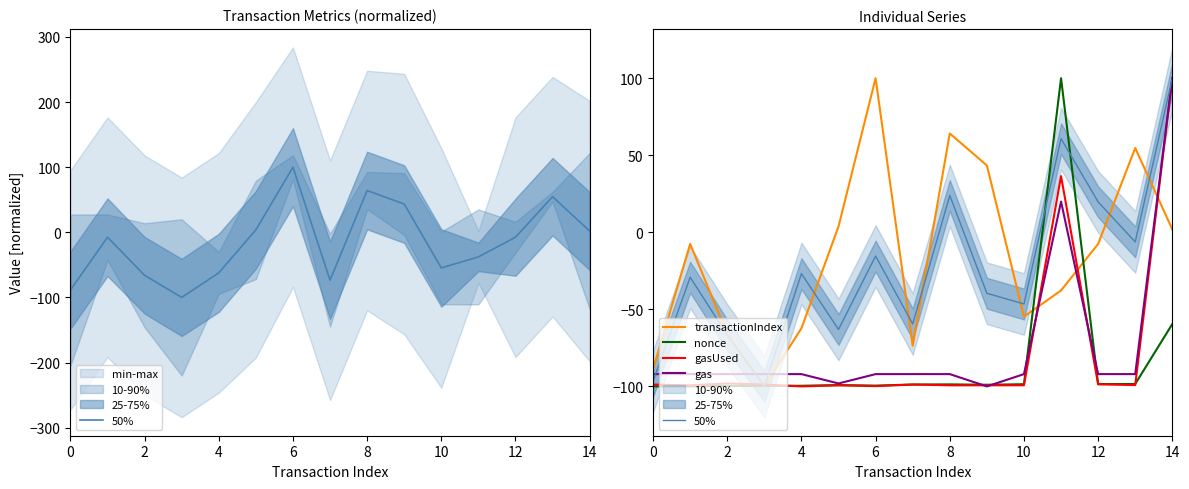

Rank the series at 10 from highest to lowest value.

transactionIndex, 50%, gas, nonce, gasUsed